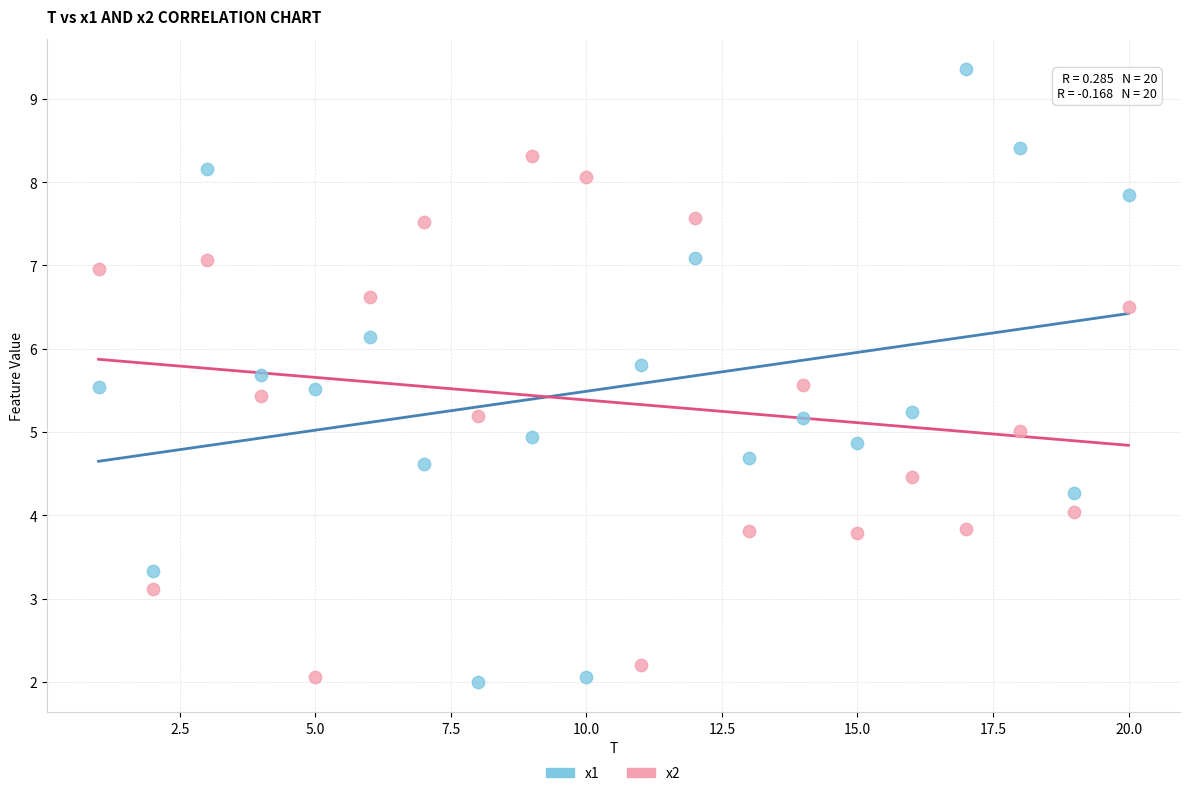

Which series has the widest spread of Y values?

x1